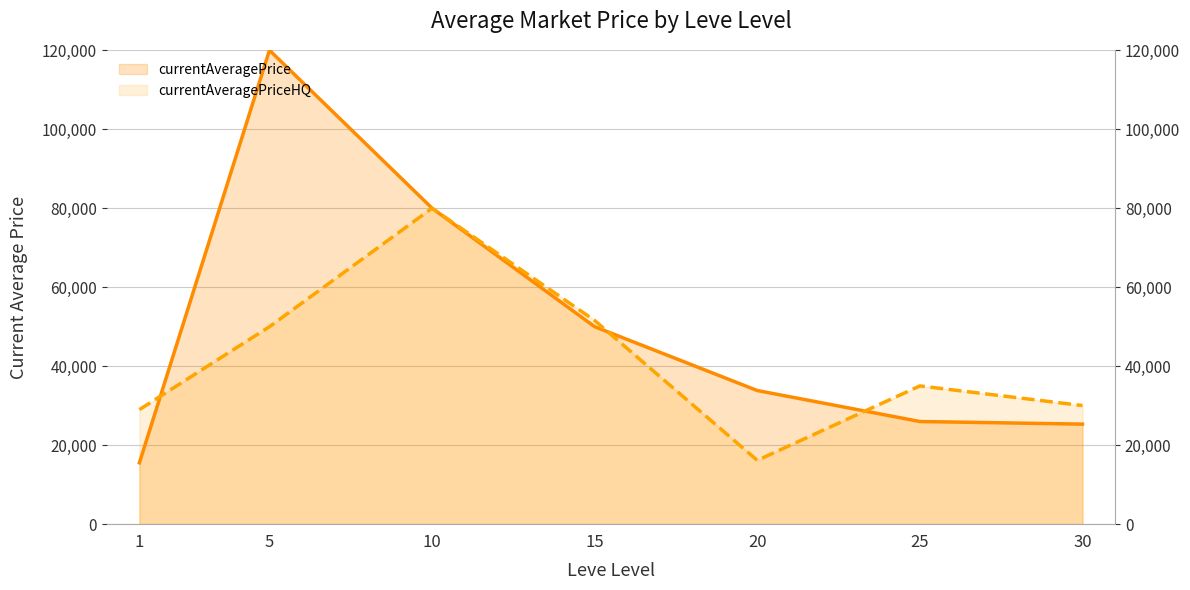

What are all the series names shown in the legend?

currentAveragePrice, currentAveragePriceHQ